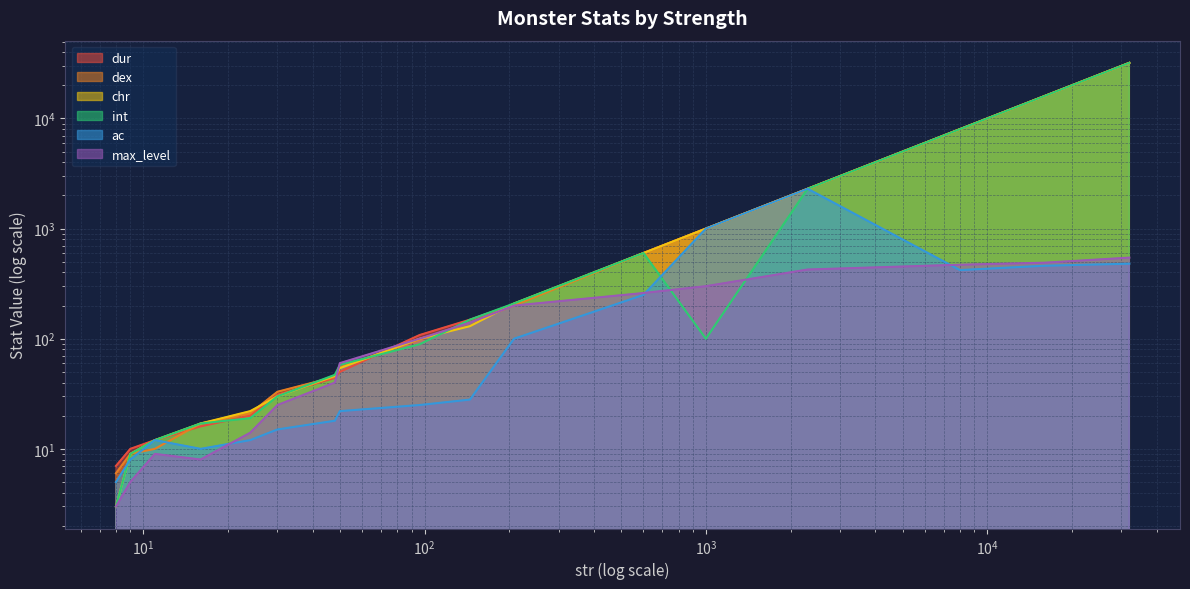

Which series has the widest spread of values?

chr